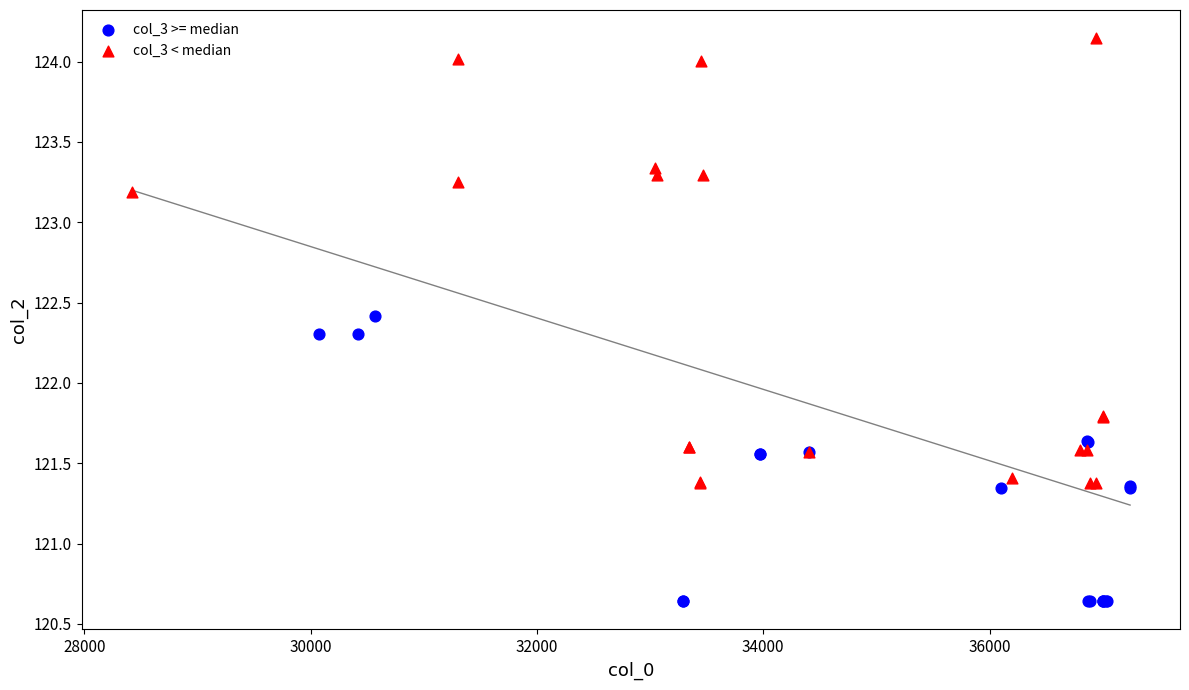

Which series contains the lowest Y value?

col_3 >= median